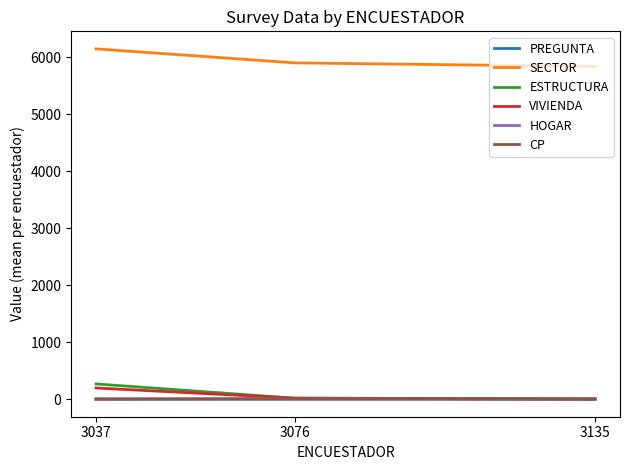

What is the highest value of the ESTRUCTURA series?

268.3